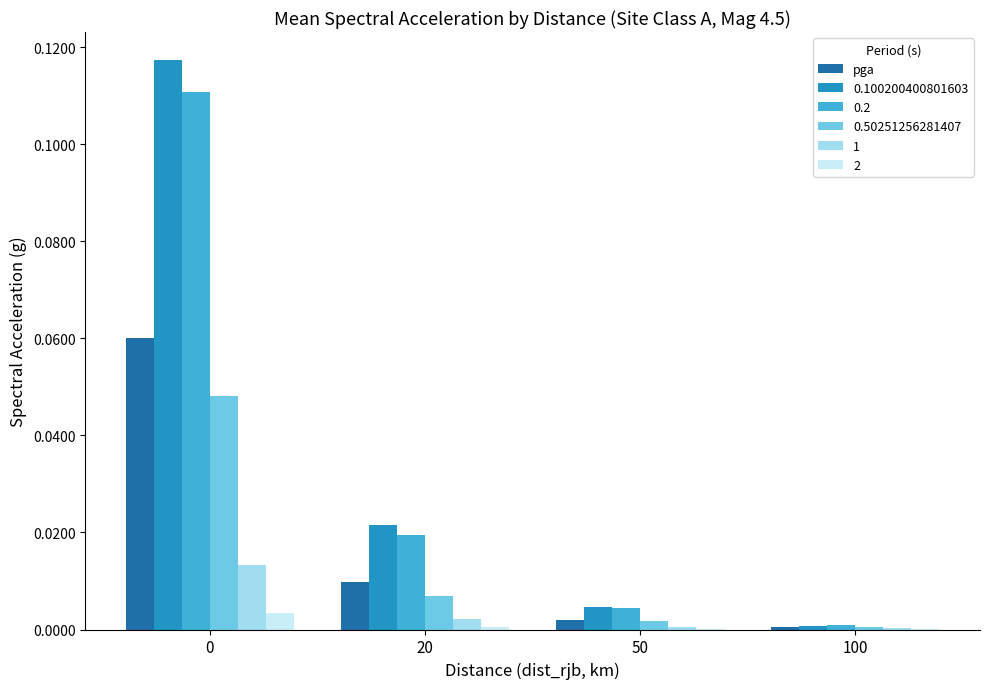

Does the chart contain stacked bars?

No